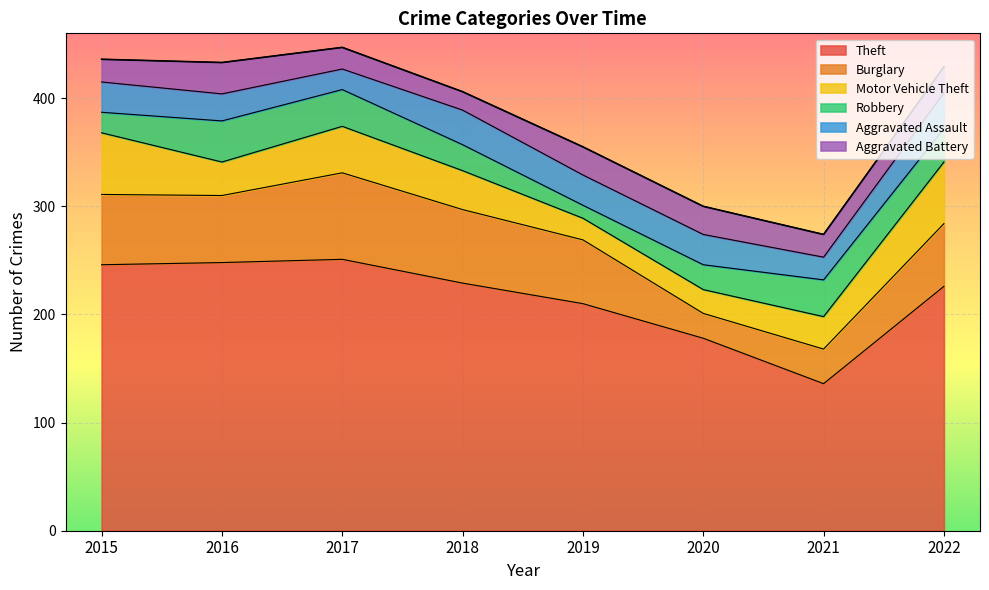

What is the difference between the second highest and second lowest values in the Theft series?

70